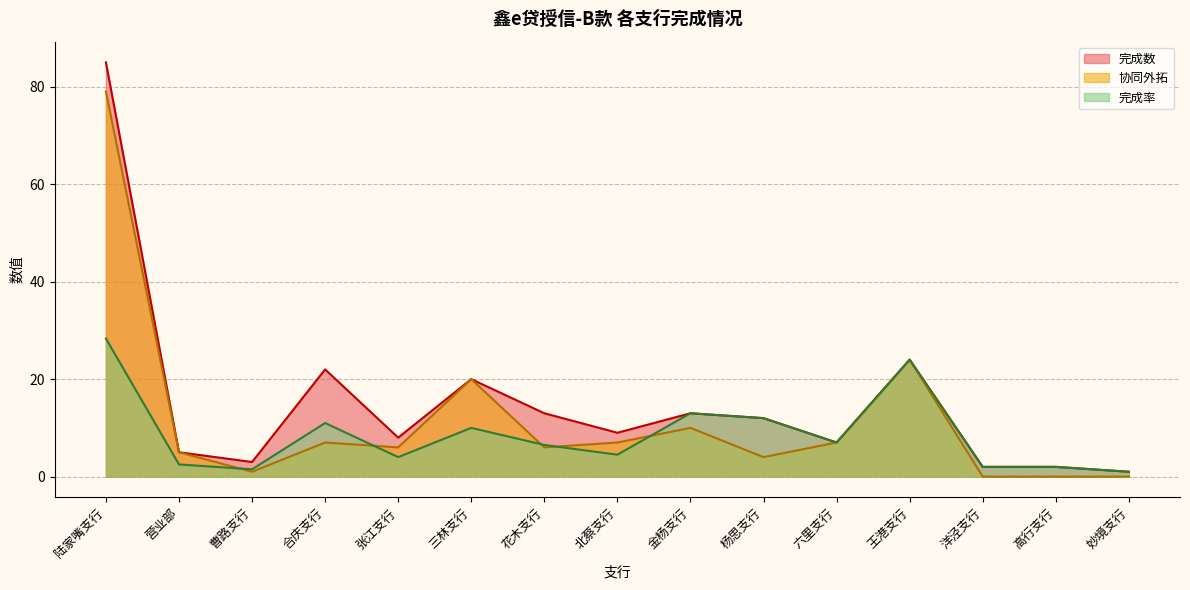

At which label is 完成率 closest to 14?

金杨支行